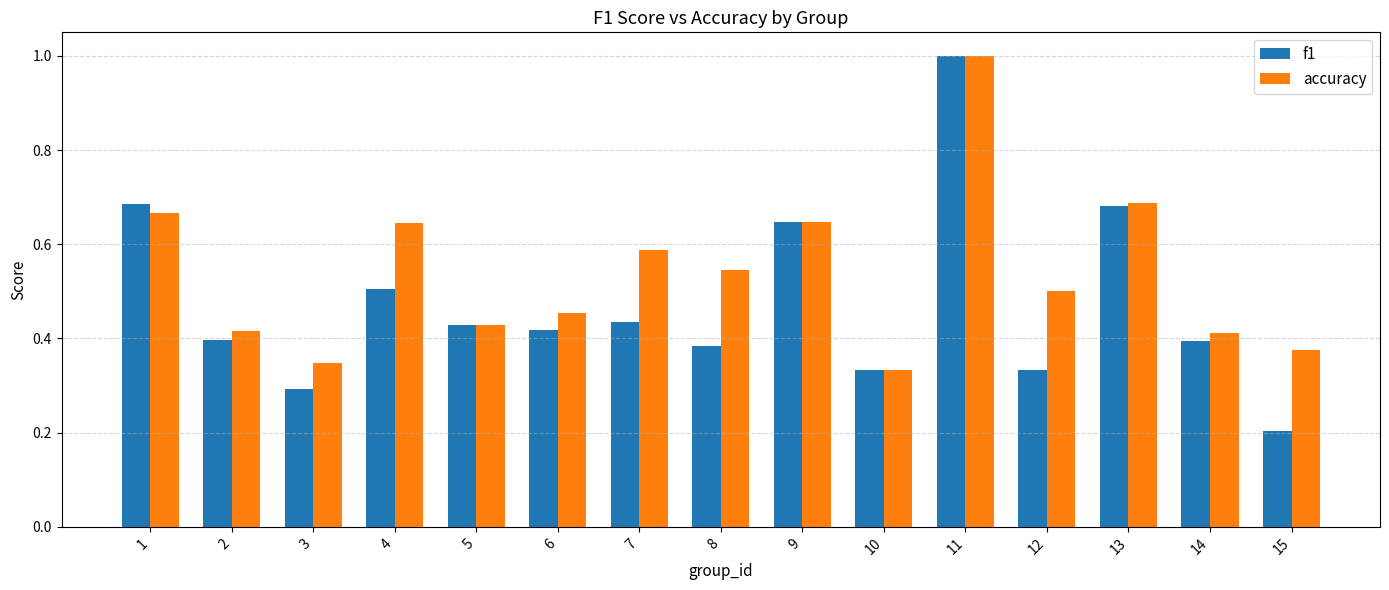

At which category is the sum across all series the highest?

11